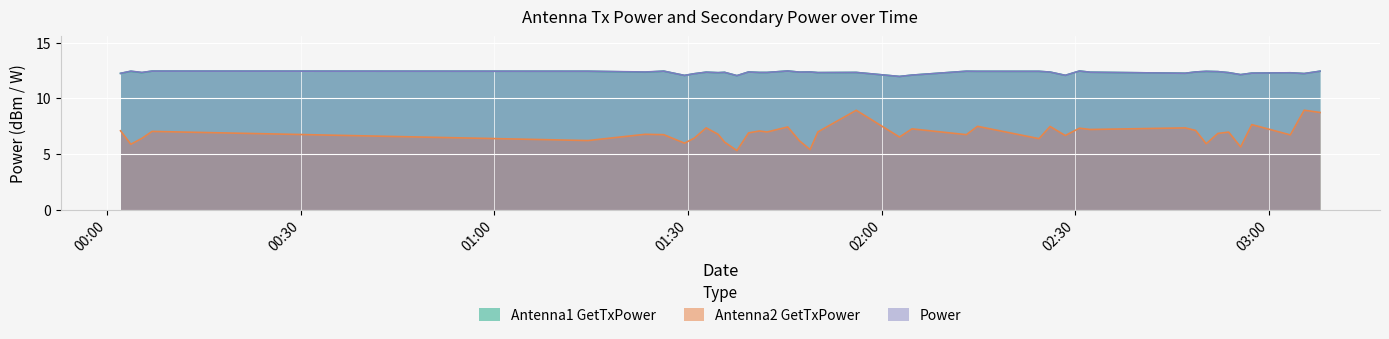

What is the average value of the Power series?

12.3